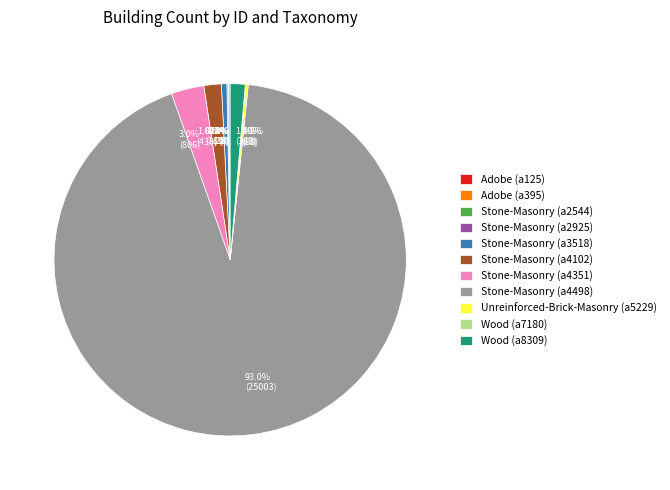

Between Stone-Masonry (a4498) and Wood (a8309), which is larger?

Stone-Masonry (a4498)